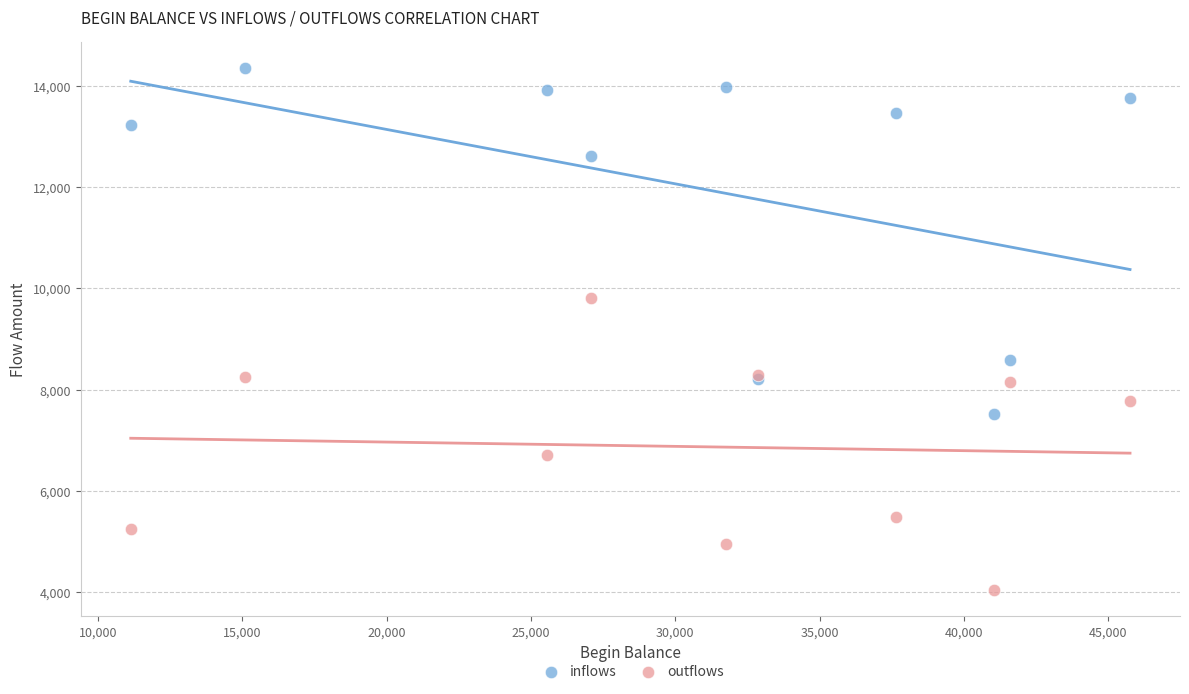

Which series has the widest spread of Y values?

inflows